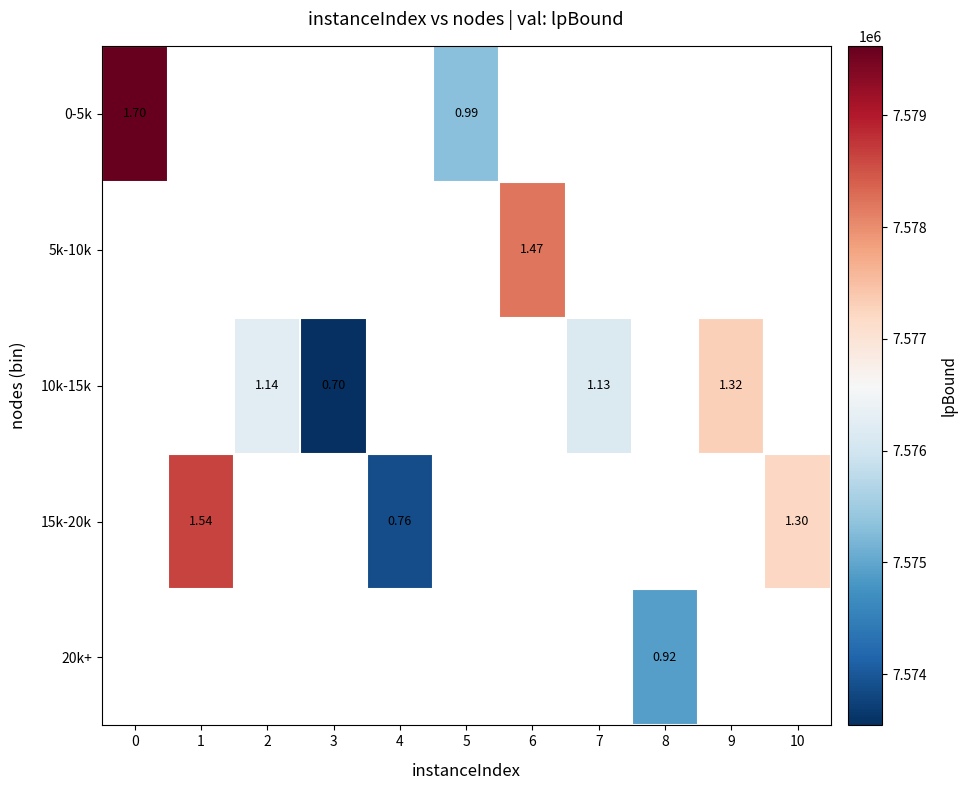

Read the 10k-15k value at 3.

7573542.7